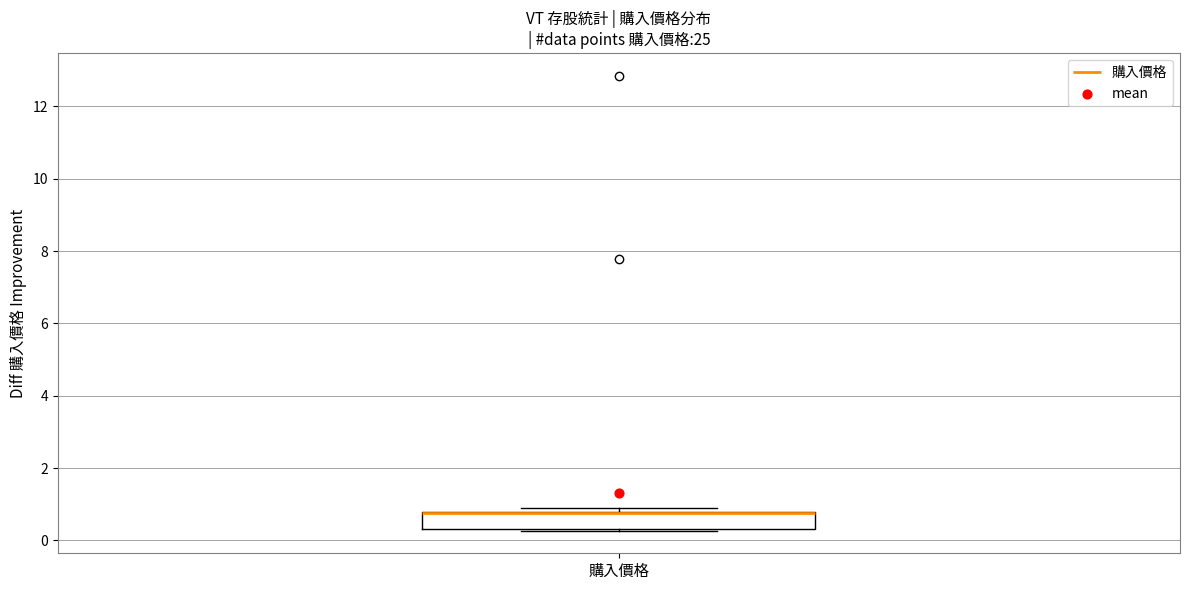

Where is the lower edge of the box for 購入價格 on the y-axis? The values are not printed on the chart, so give them approximately, as read against the axis.

0.4